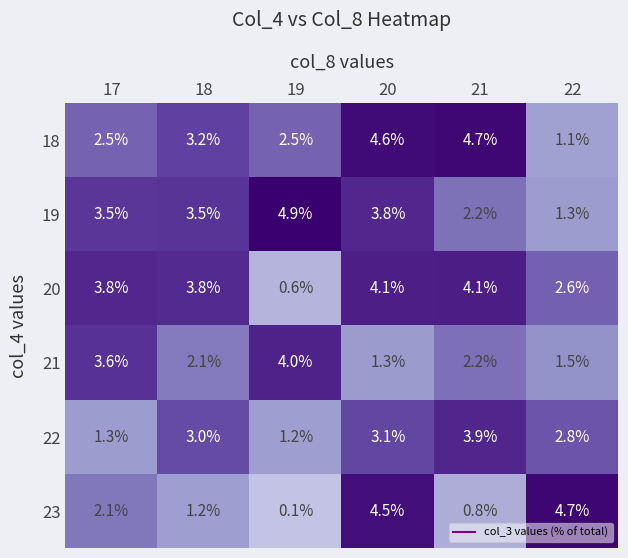

What is the difference between the maximum and minimum values in the 18 series?

3.6